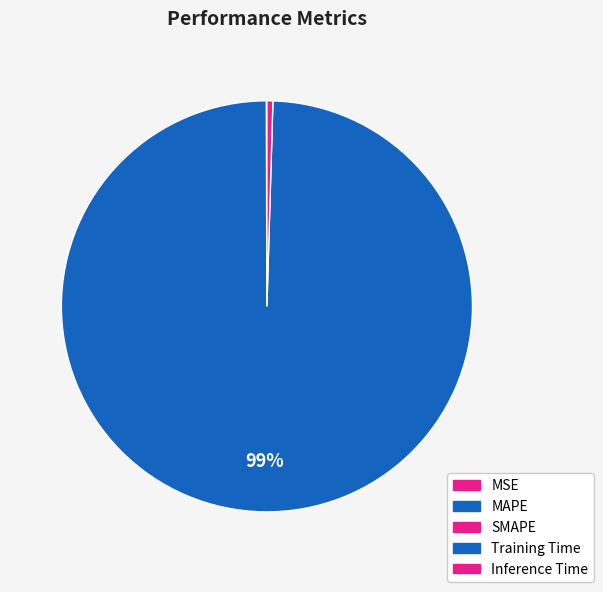

To the nearest percent, what portion does Training Time represent?

99%